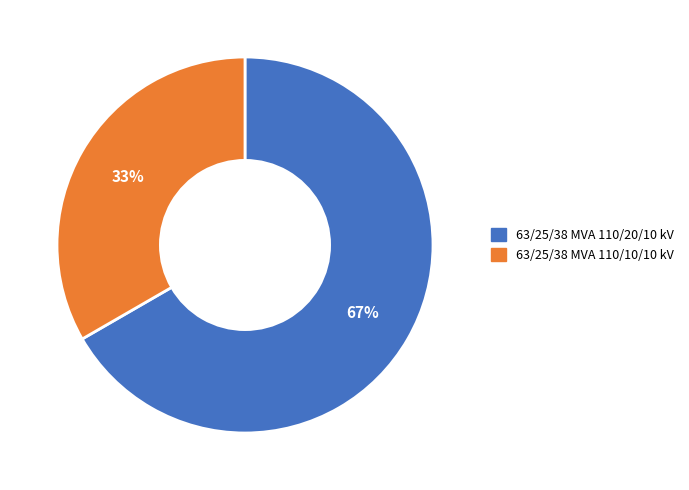

Is 63/25/38 MVA 110/10/10 kV the majority of the pie?

No